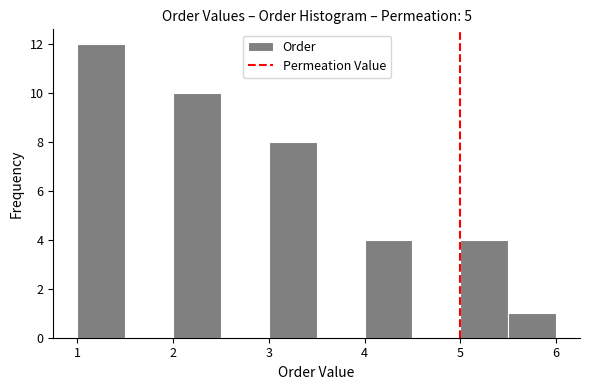

Reading left to right, list every bar in this chart as the range it spans on the x-axis followed by its height. The values are not printed on the chart, so give them approximately, as read against the axis.

1.0 to 1.5: 12
1.5 to 2.0: 0
2.0 to 2.5: 10
2.5 to 3.0: 0
3.0 to 3.5: 8
3.5 to 4.0: 0
4.0 to 4.5: 4
4.5 to 5.0: 0
5.0 to 5.5: 4
5.5 to 6.0: 1